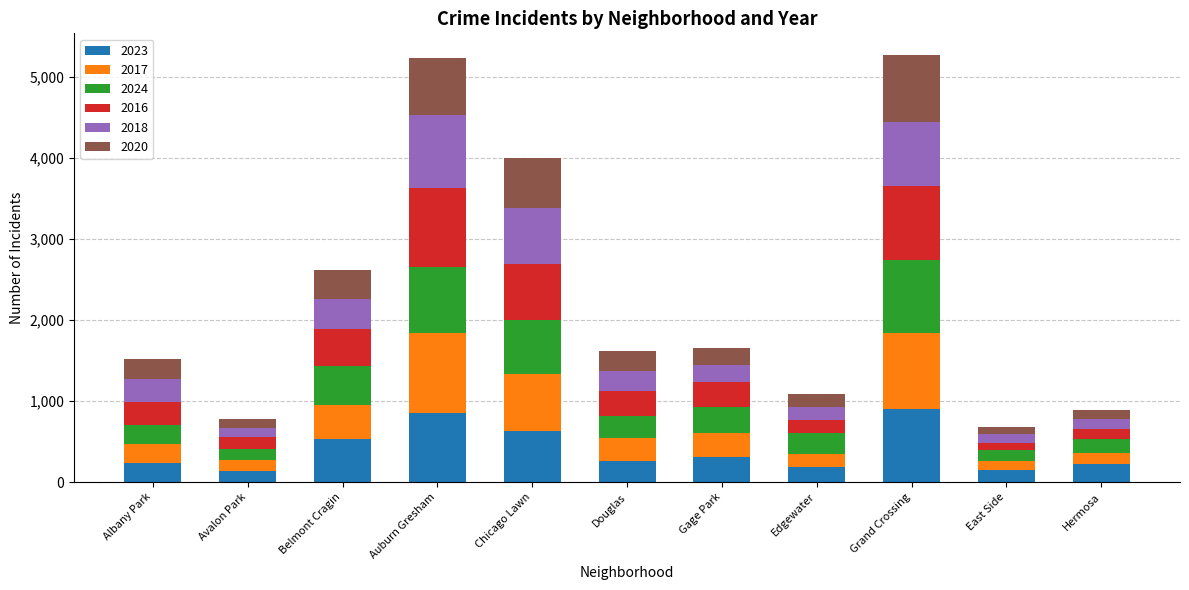

How many values in the 2023 series are below 262?

5